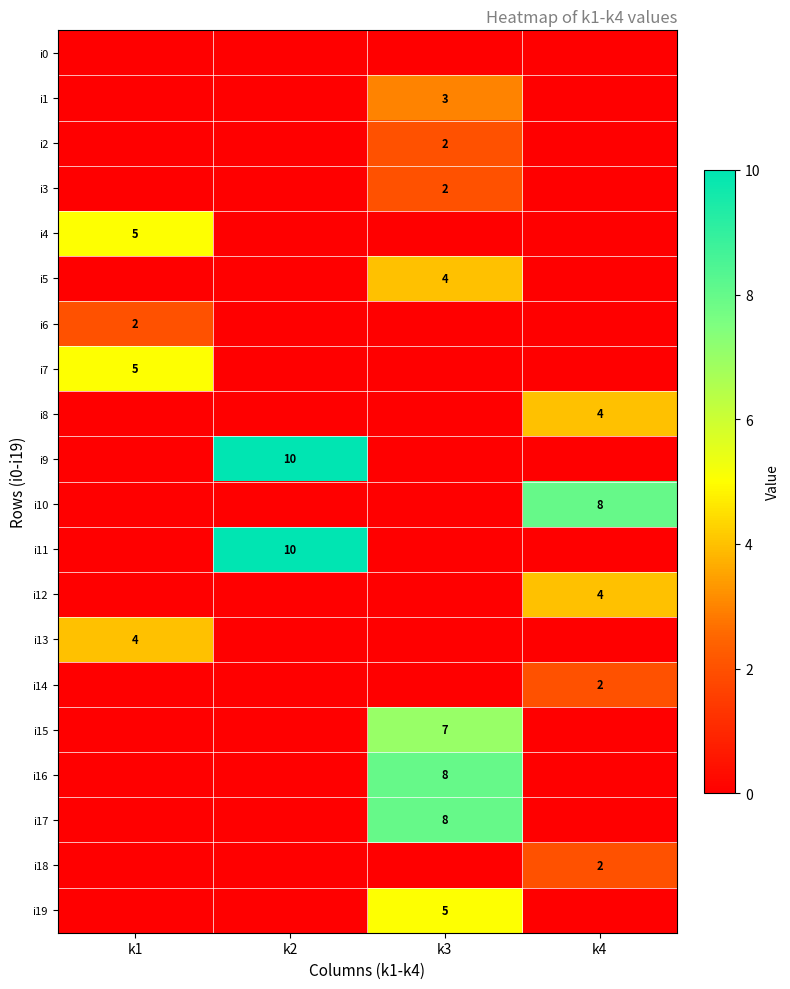

Is it true that i11 equals 13 at k2?

False